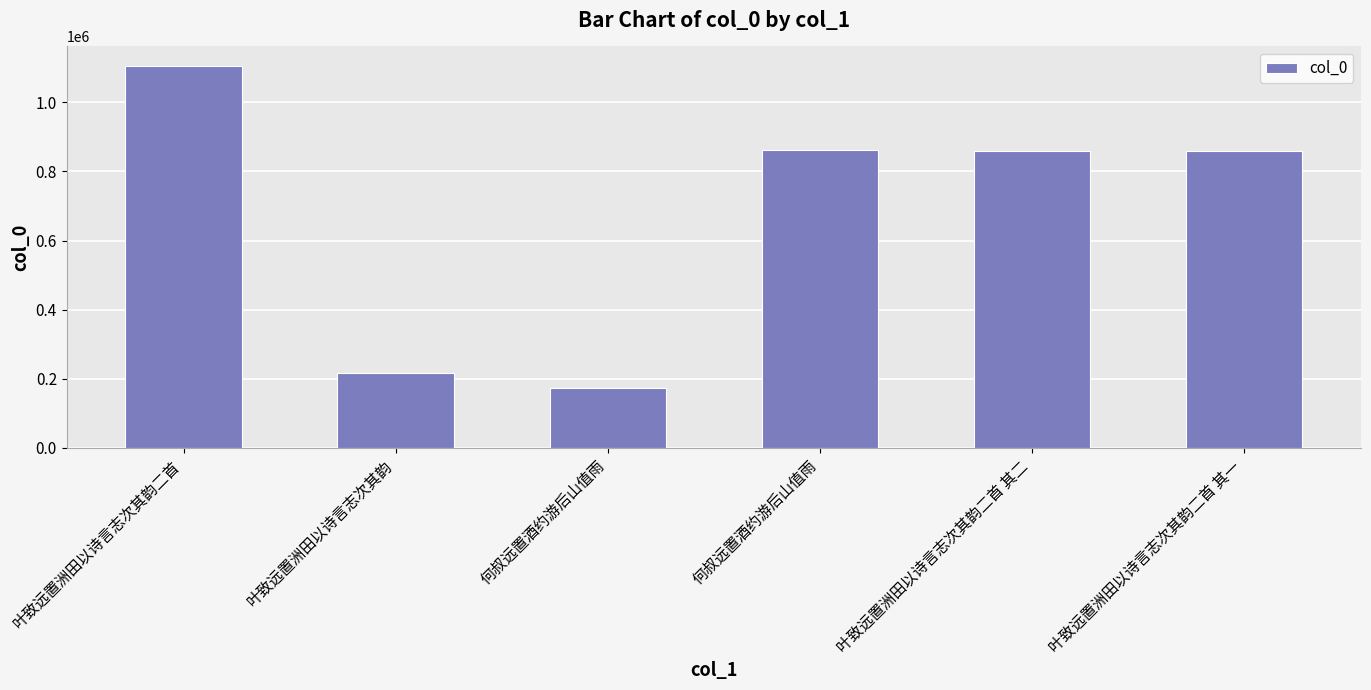

What is the value of the 1st bar from the left?

1106111